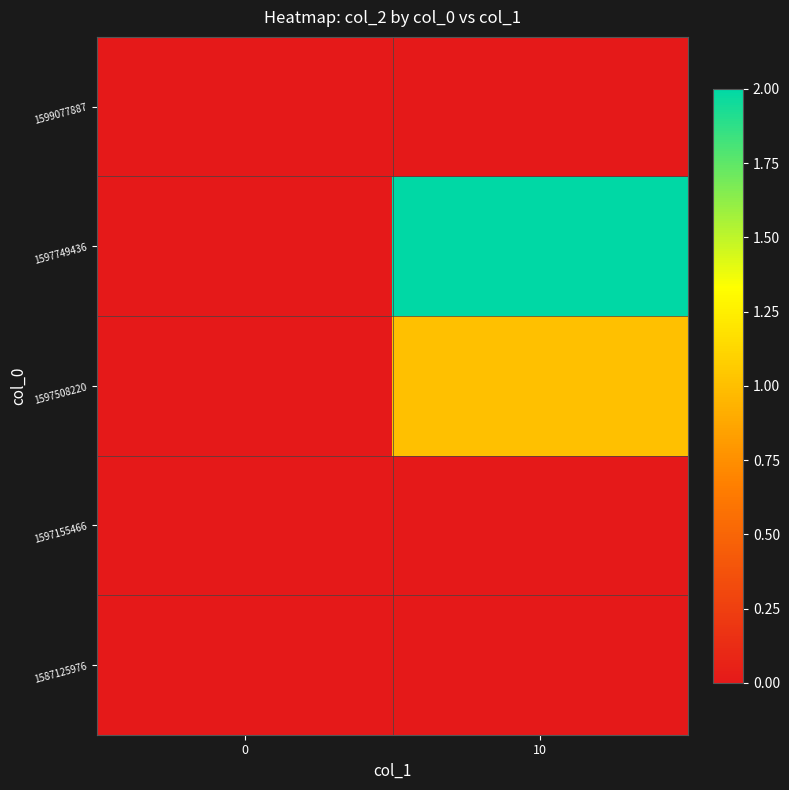

Reading left to right, what are all the values shown in this chart?

1587125976: 0=0	10=0
1597155466: 0=0	10=0
1597508220: 0=0	10=1
1597749436: 0=0	10=2
1599077887: 0=0	10=0